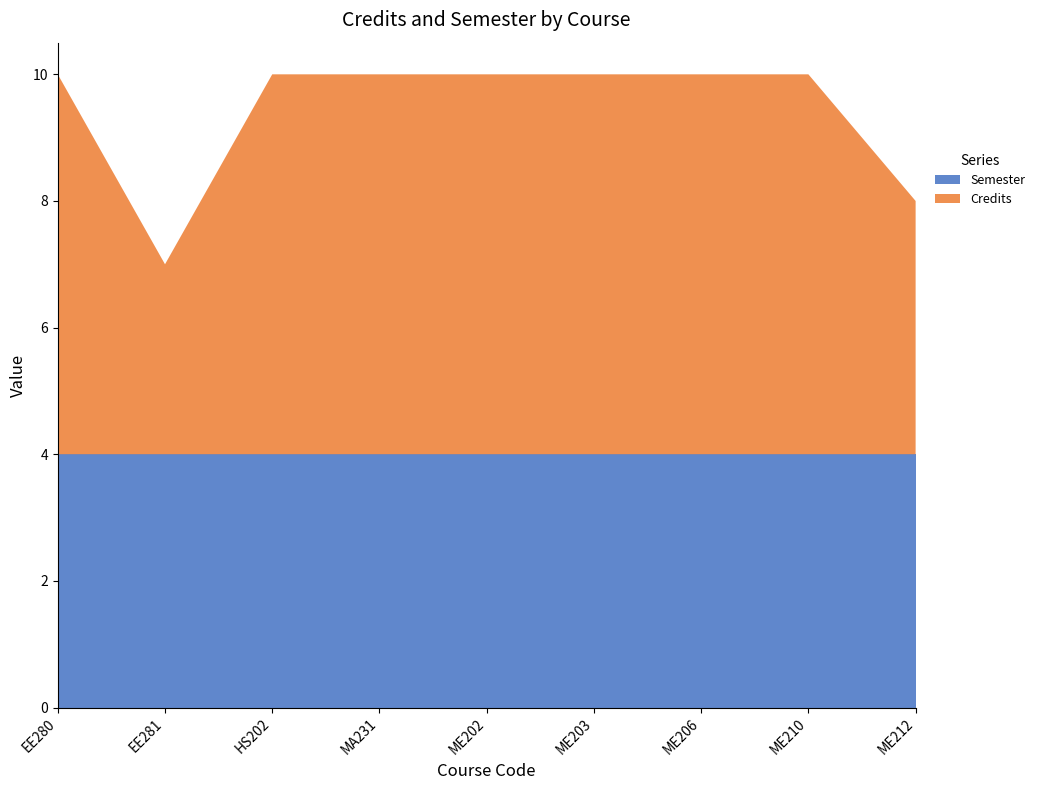

Reading left to right, extract all data points from this chart.

Credits: EE280=6	EE281=3	HS202=6	MA231=6	ME202=6	ME203=6	ME206=6	ME210=6	ME212=4
Semester: EE280=4	EE281=4	HS202=4	MA231=4	ME202=4	ME203=4	ME206=4	ME210=4	ME212=4